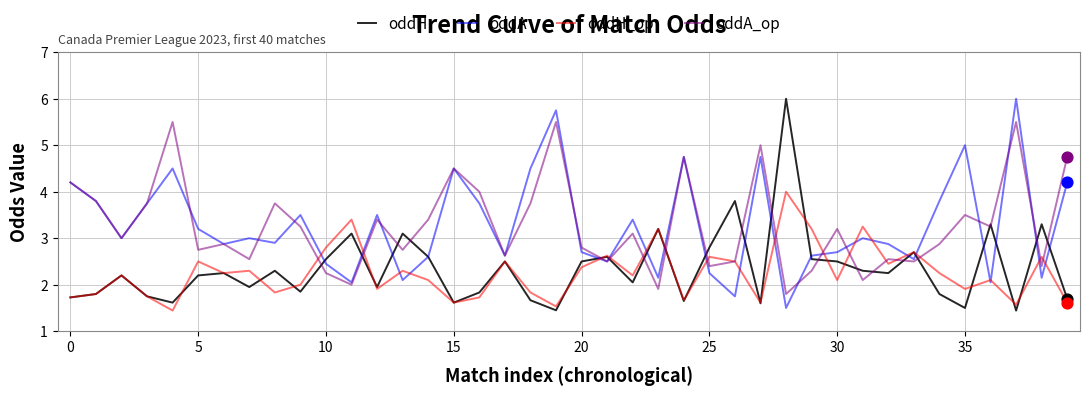

At how many categories does at least one series exceed 1?

40